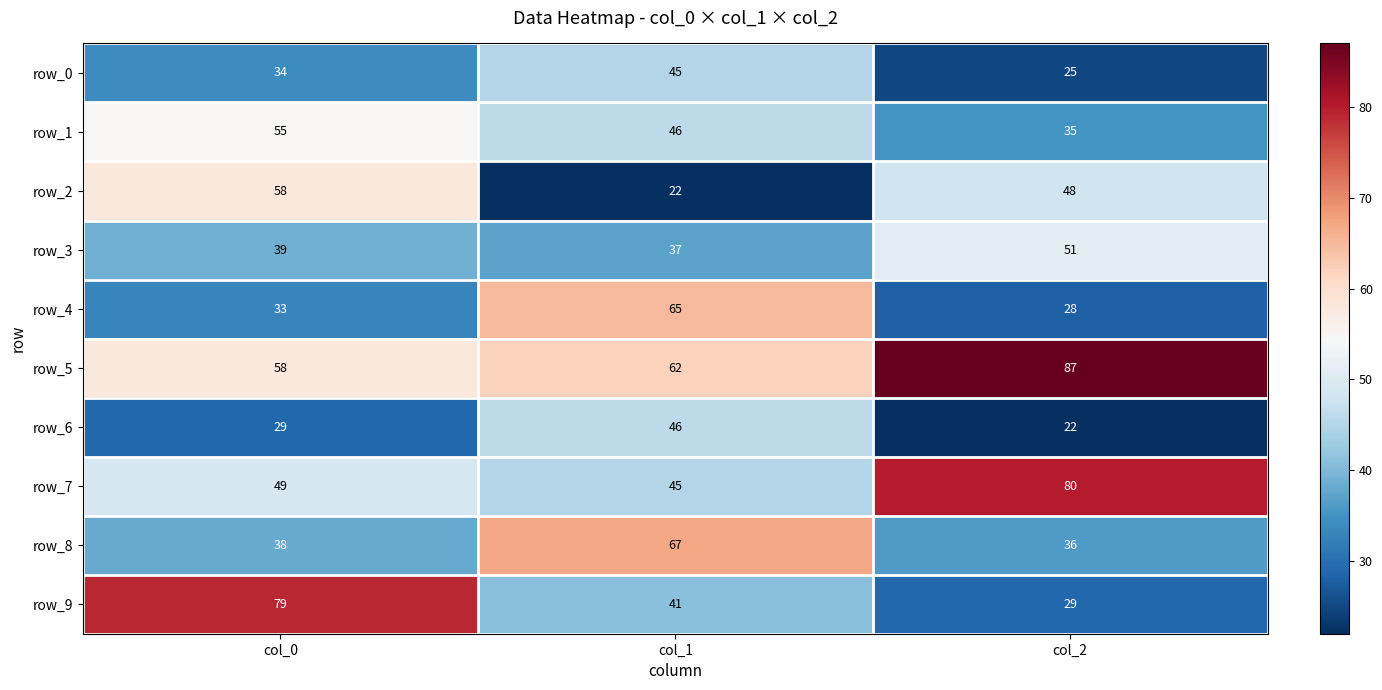

Where is row_5 nearest to the value 72?

col_1